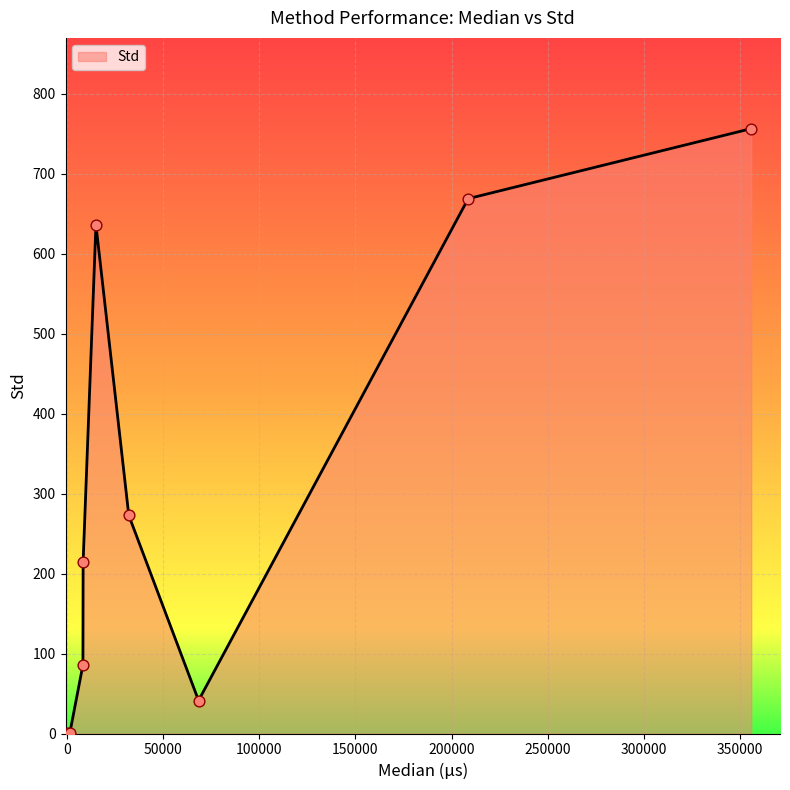

What is the greatest value displayed?

756.1